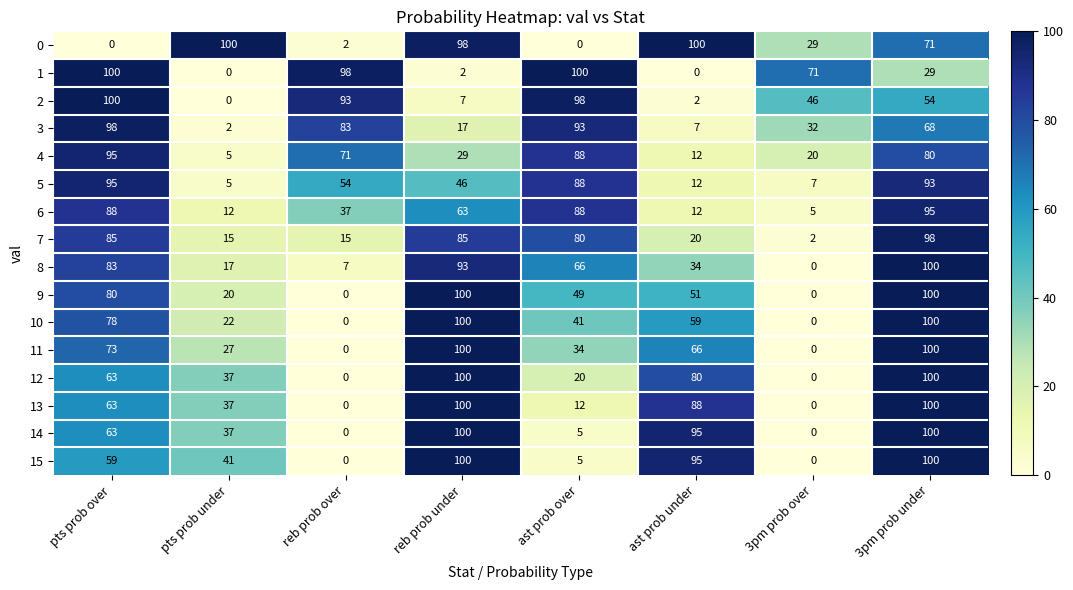

Between reb prob under and ast prob under, which series saw the biggest shift?

7